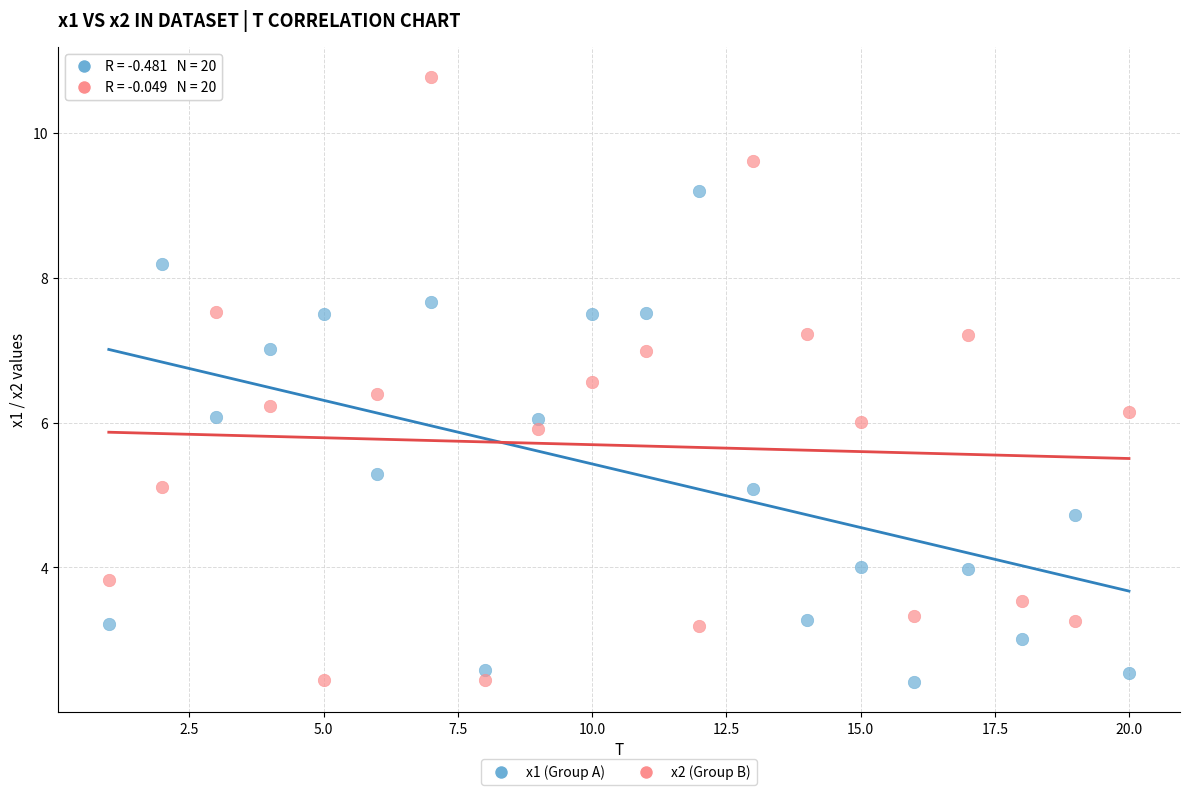

Across all data points, what is the range of X values (max minus min)?

19.0